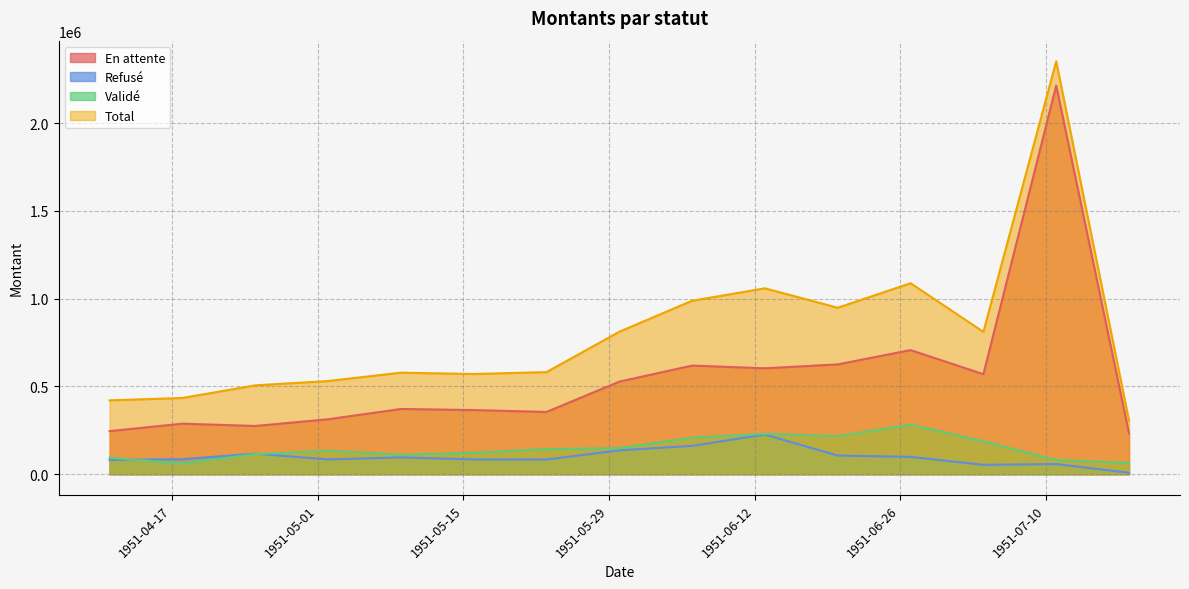

What is the minimum value shown in the chart?

8344.2